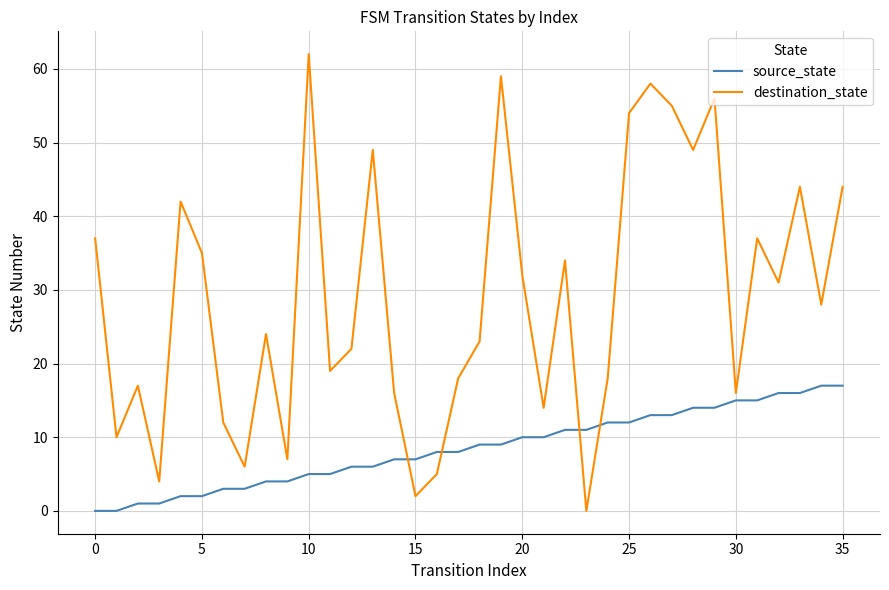

How many lines are shown in the chart?

2